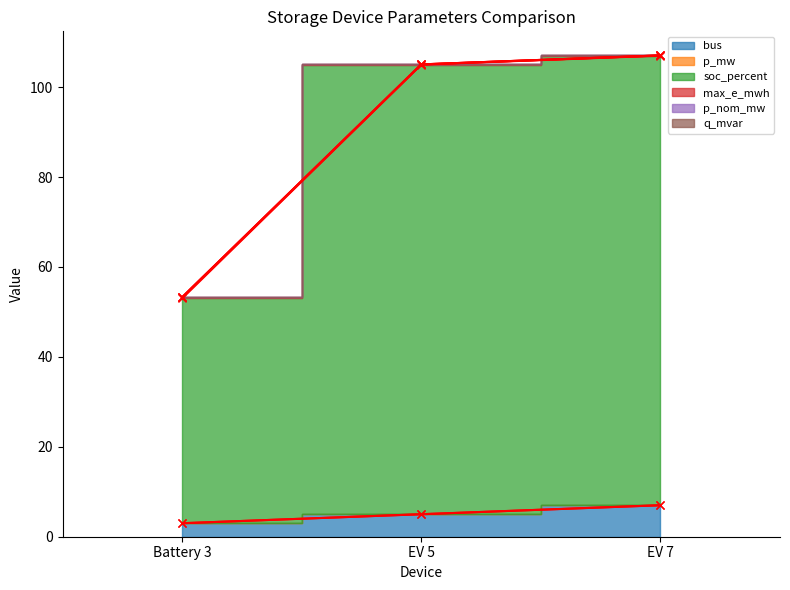

What is the approximate value of max_e_mwh at Battery 3?

53.3